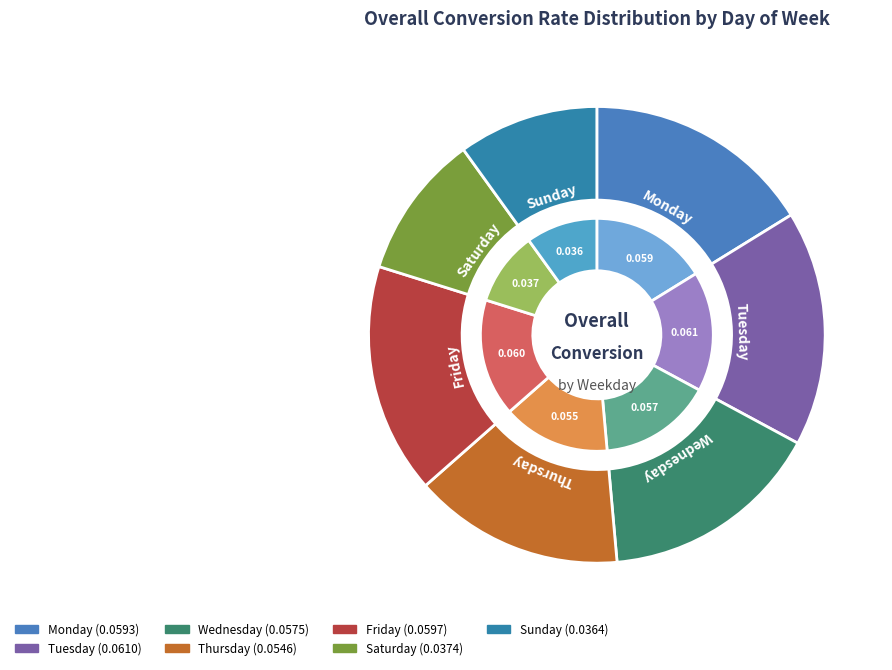

To the nearest percent, what percentage of the pie is Friday?

16%